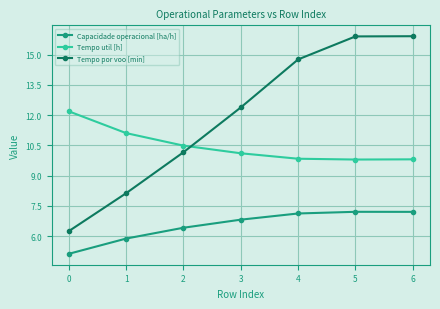

True or false: Tempo util [h] and Tempo por voo [min] intersect in this chart.

True